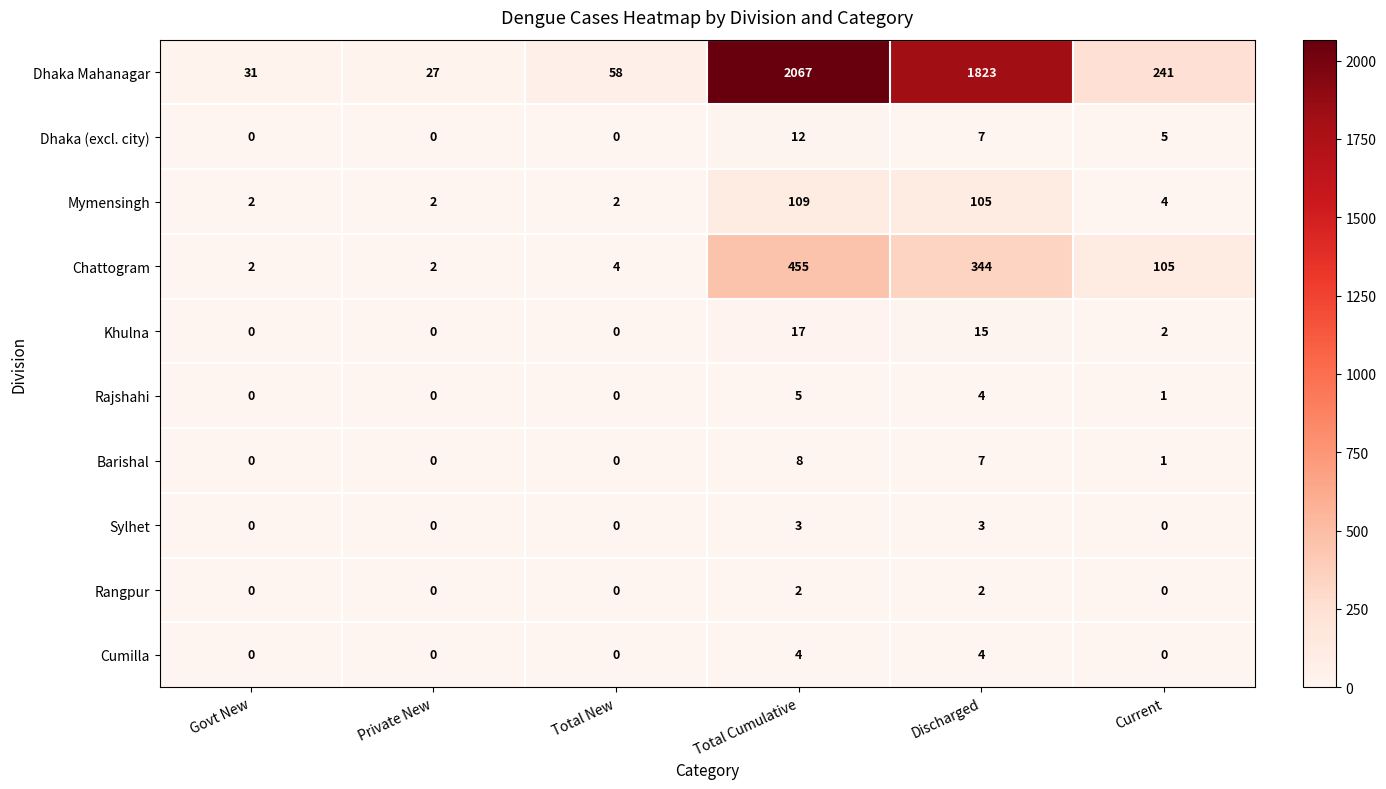

Which series has the largest total across all categories?

Dhaka Mahanagar